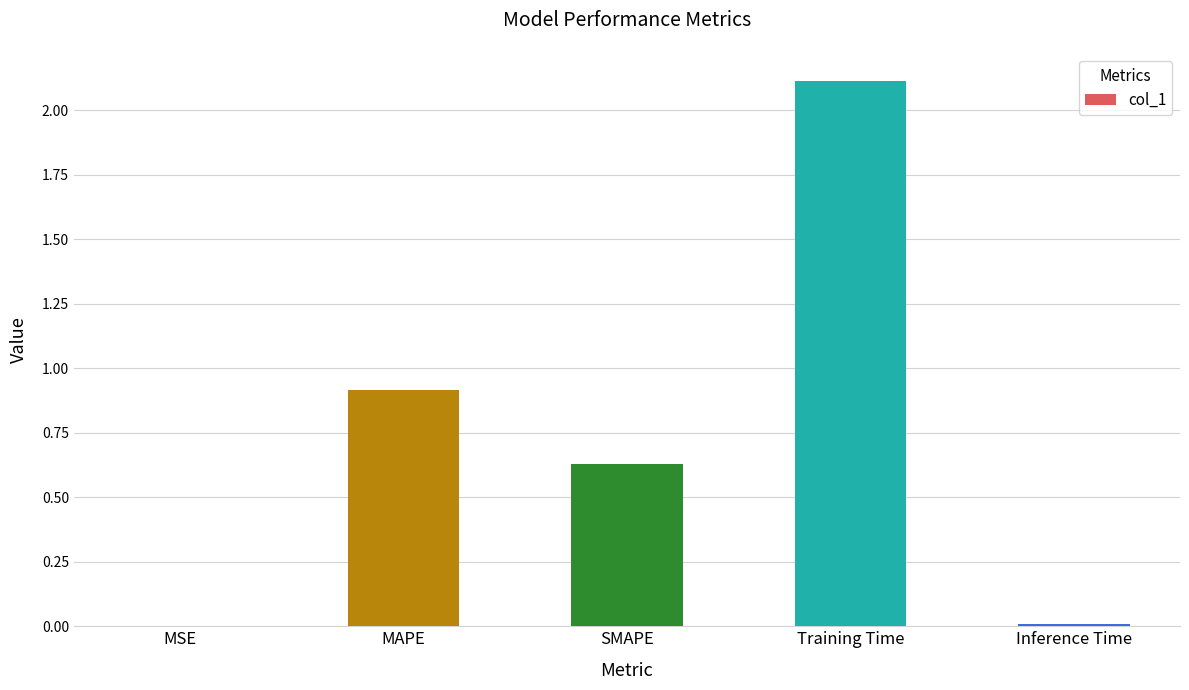

Which label corresponds to the largest value in the chart?

Training Time